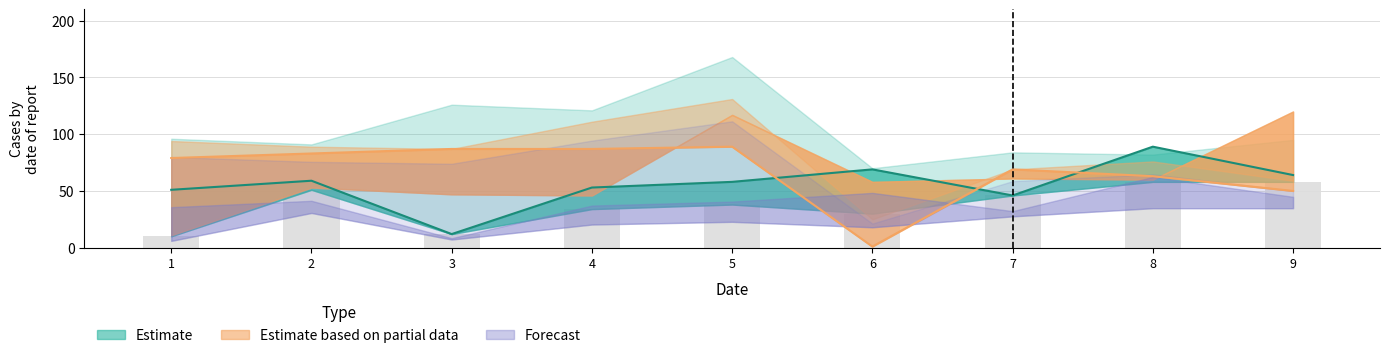

Reading right to left, transcribe all the data shown in this chart.

col_1: 9=64	8=89	7=46	6=69	5=58	4=53	3=12	2=59	1=51
col_2: 9=50	8=63	7=69	6=1	5=89	4=87	3=87	2=83	1=79
col_3: 9=58	8=58	7=46	6=30	5=38	4=34	3=12	2=51	1=10